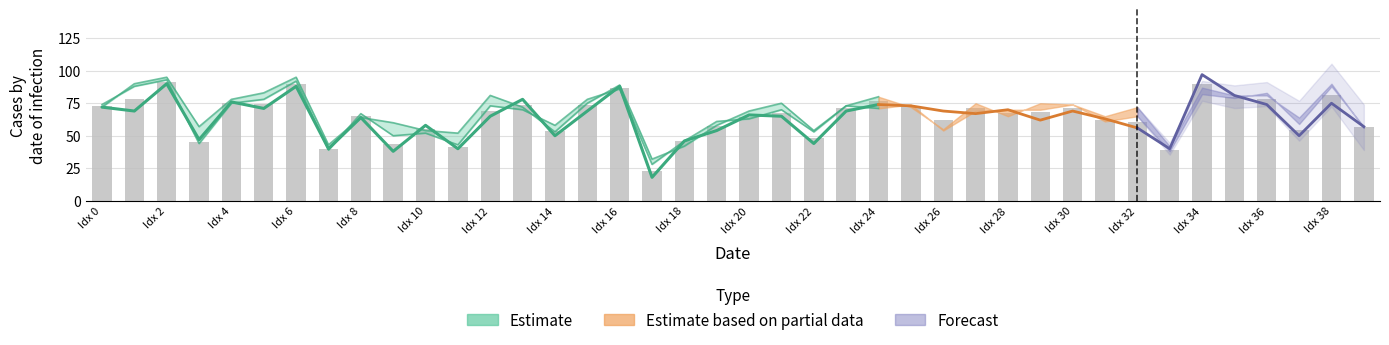

Does the chart contain stacked bars?

No